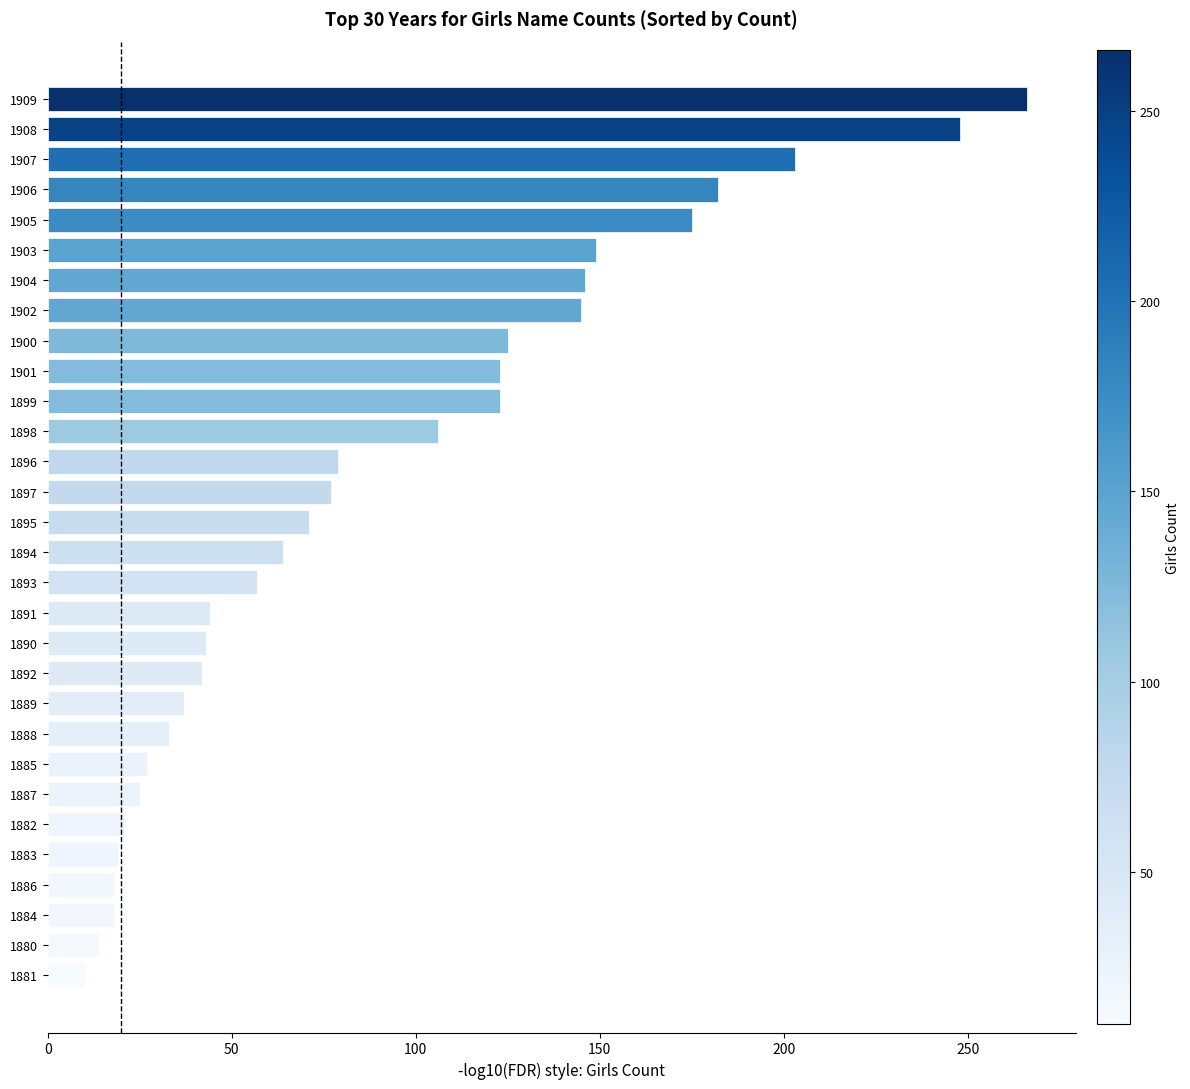

What is the difference between the second highest and second lowest values?

234